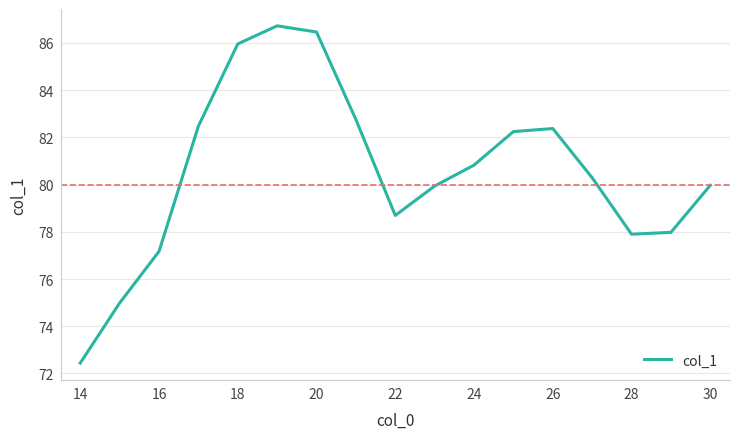

What is the difference between the maximum and minimum values?

14.3